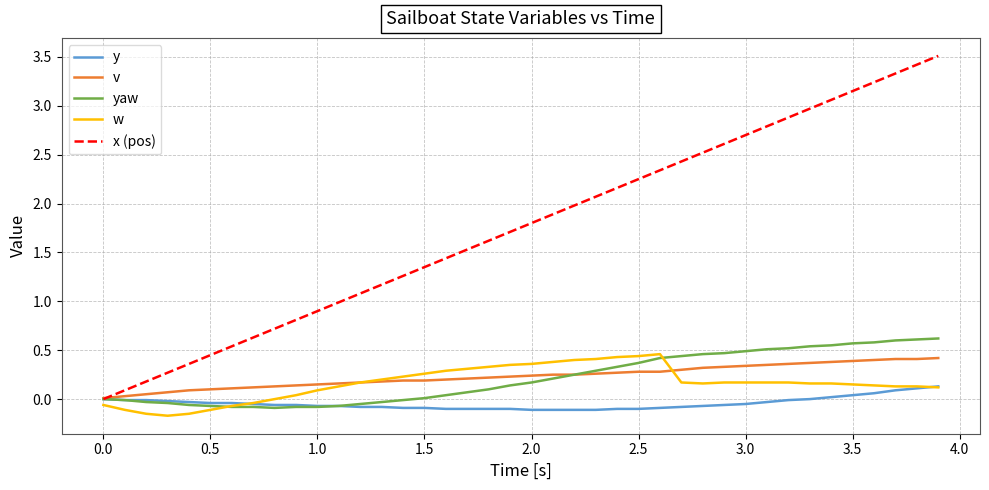

Which series has the widest spread of values?

x (pos)